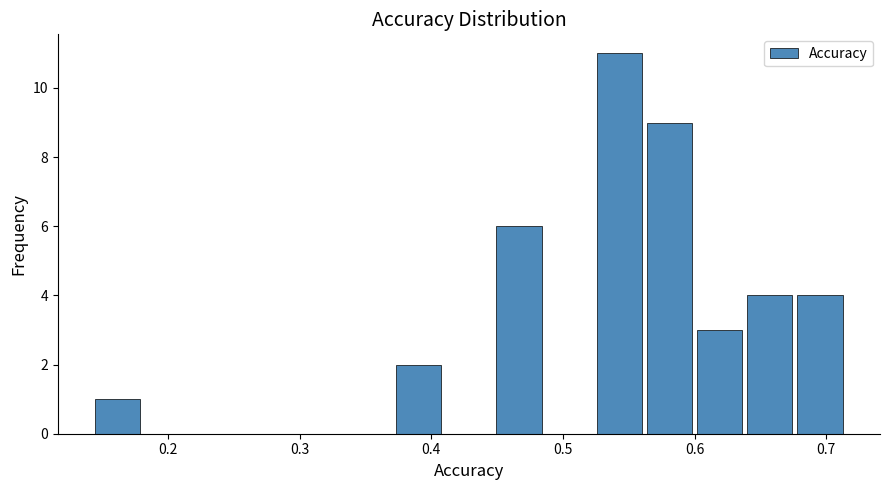

Around what value on the x-axis is the tallest bar? Give the approximate position of its centre, as read against the axis.

0.54